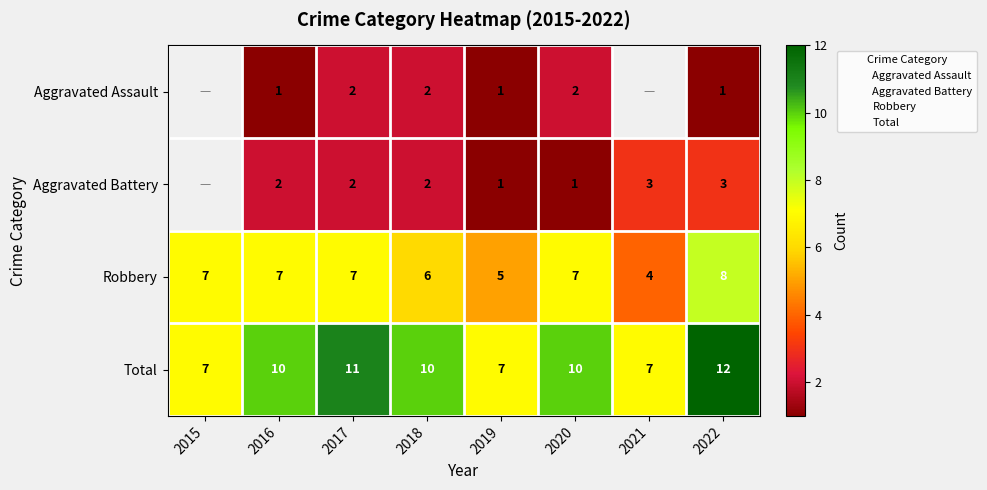

Which series has the largest total across all categories?

Total